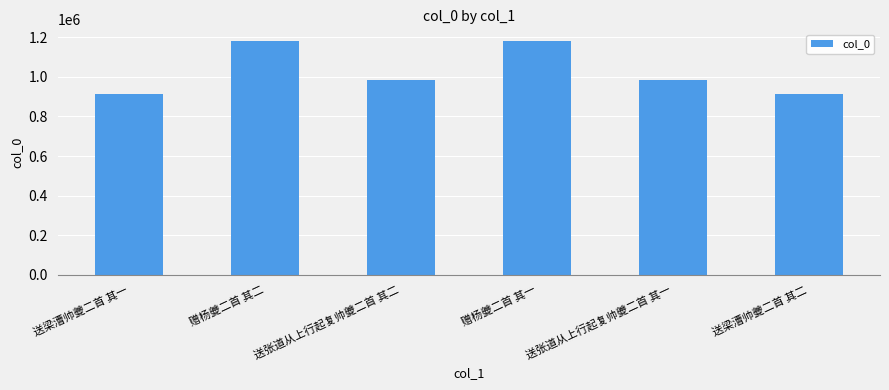

What is the approximate value at 送梁漕帅夔二首 其一?

911228